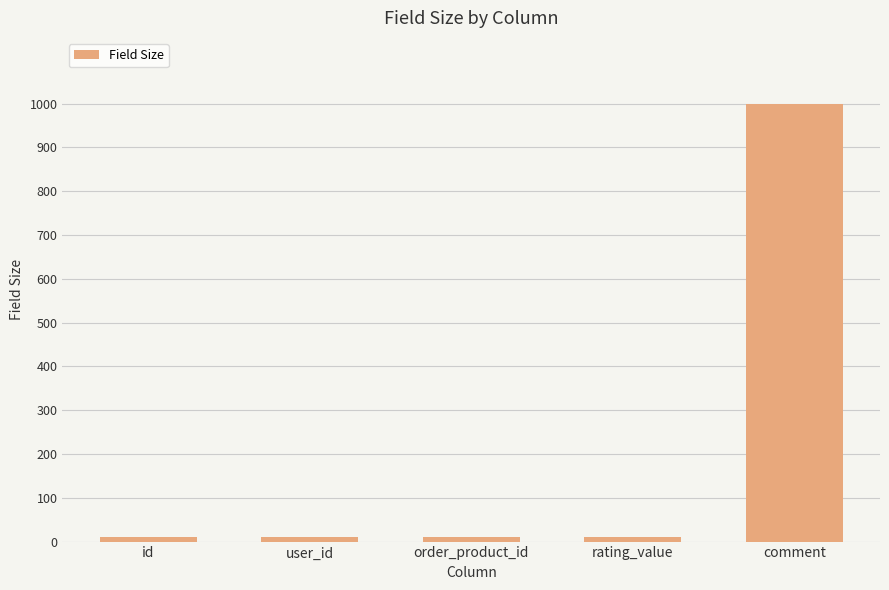

What is the label of the 3rd bar from the left?

order_product_id